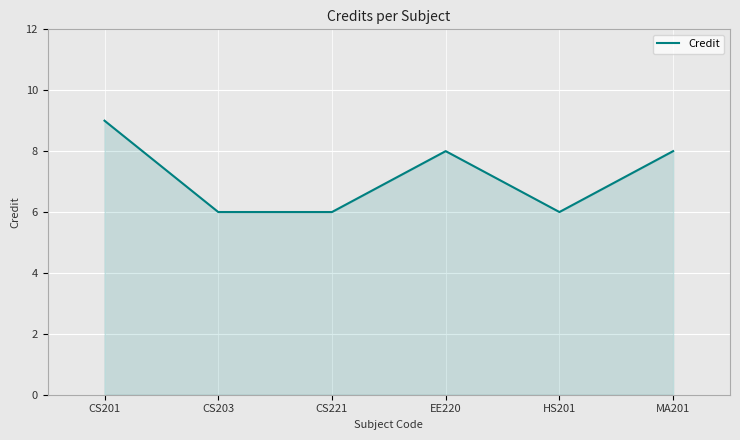

Between CS201 and HS201, which is larger?

CS201